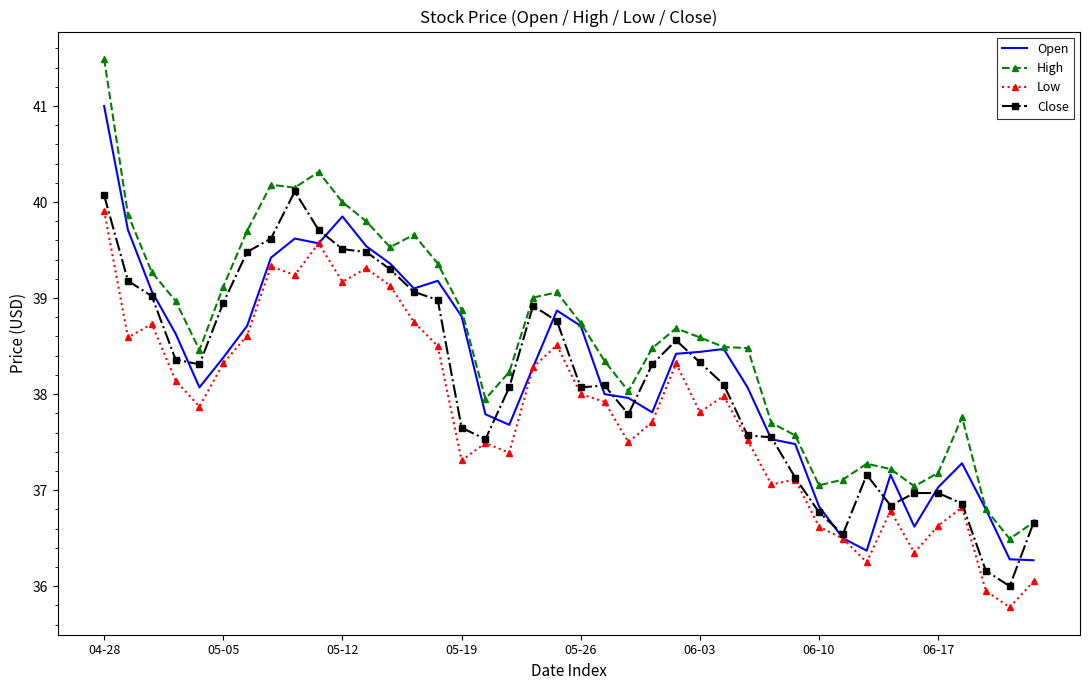

True or false: Low and High intersect in this chart.

False